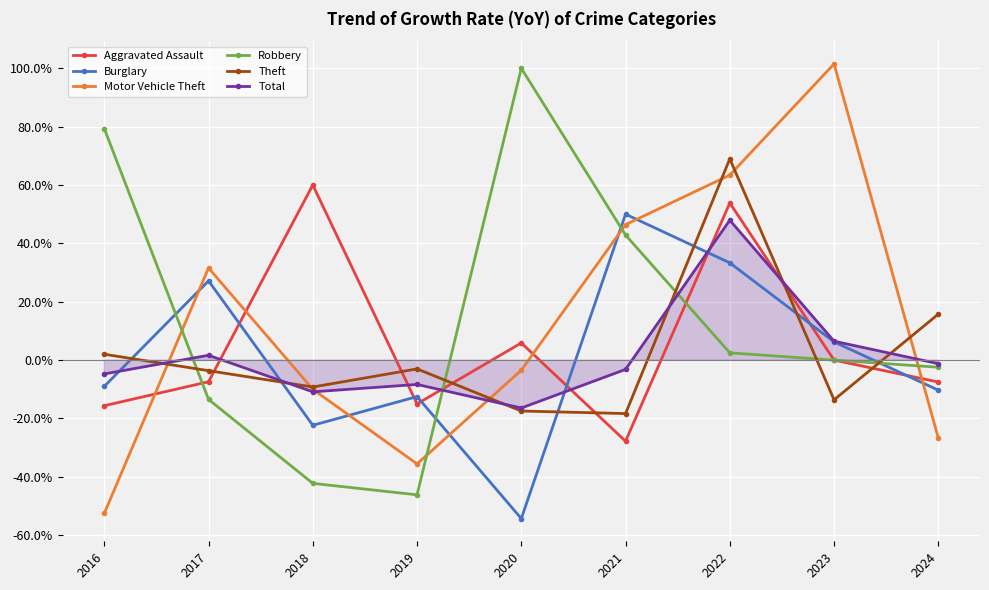

What is the value of the Theft point at the 9th from the left?

15.7